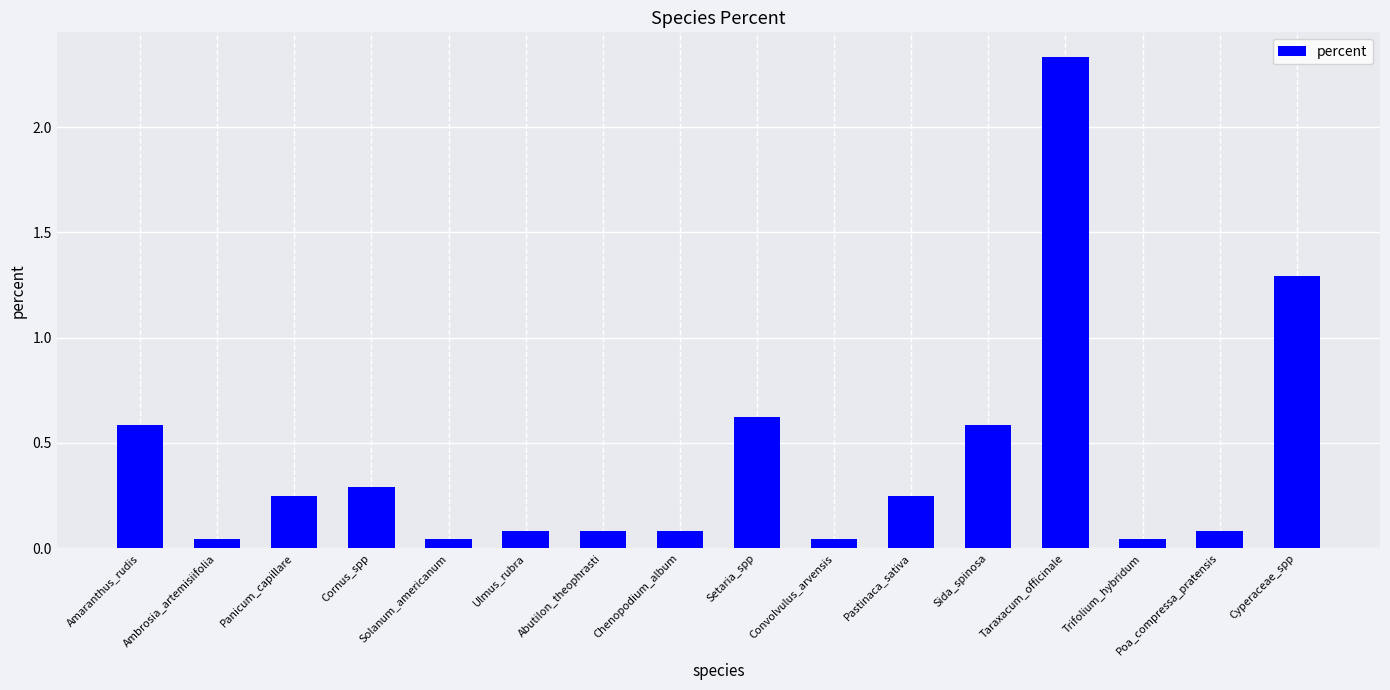

What is the sum of the values at Convolvulus_arvensis and Ulmus_rubra?

0.1